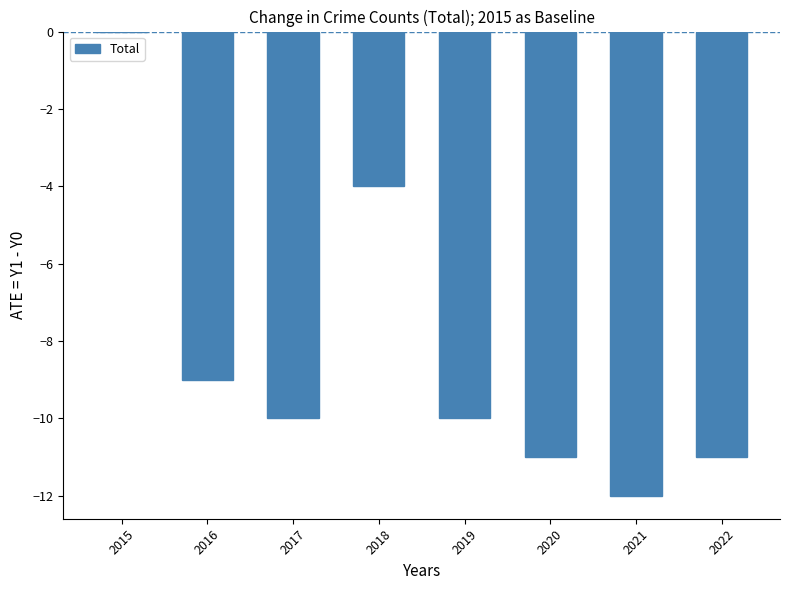

Which label corresponds to the largest value in the chart?

2015